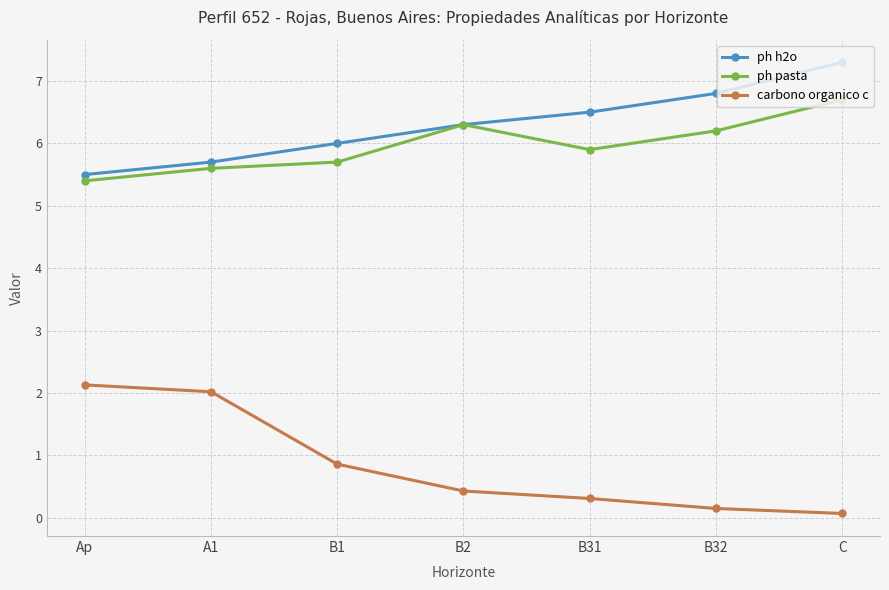

The ph h2o series shows 1.5 at B1. True or false?

False